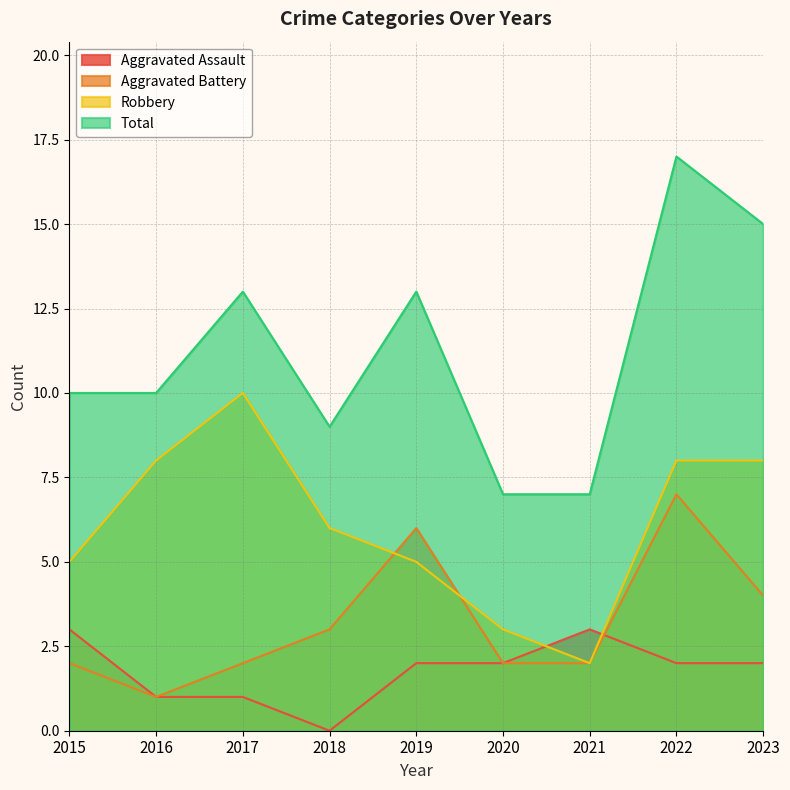

In Aggravated Battery, how many points are higher than both neighbors (excluding endpoints)?

2